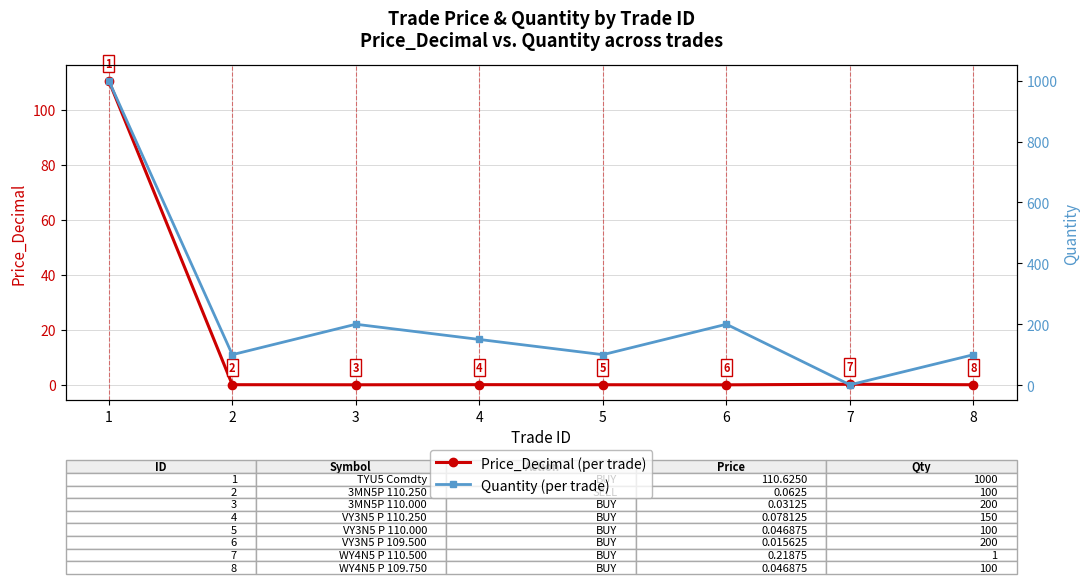

What is the difference between the Quantity values at 2 and 1?

900.0